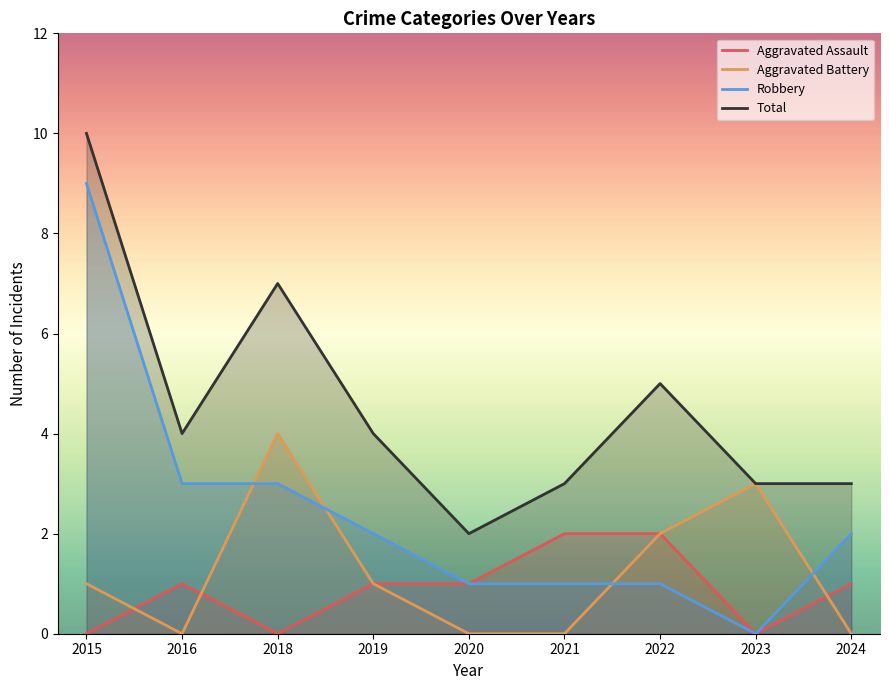

True or false: Aggravated Battery and Total cross at least once.

False